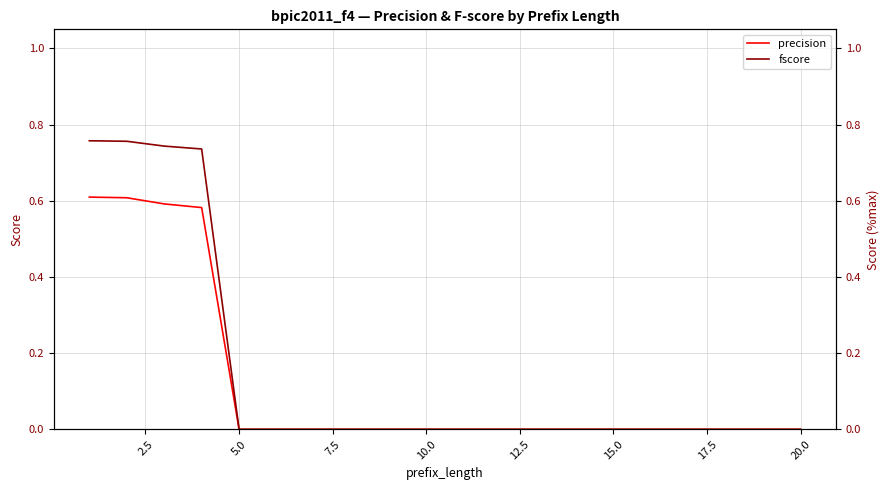

True or false: fscore has more than 1 interior local peaks.

False